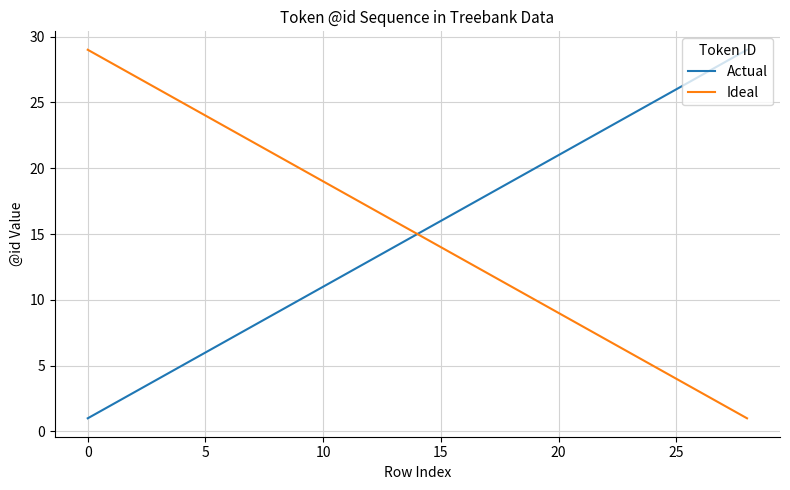

What is the maximum value shown in the chart?

29